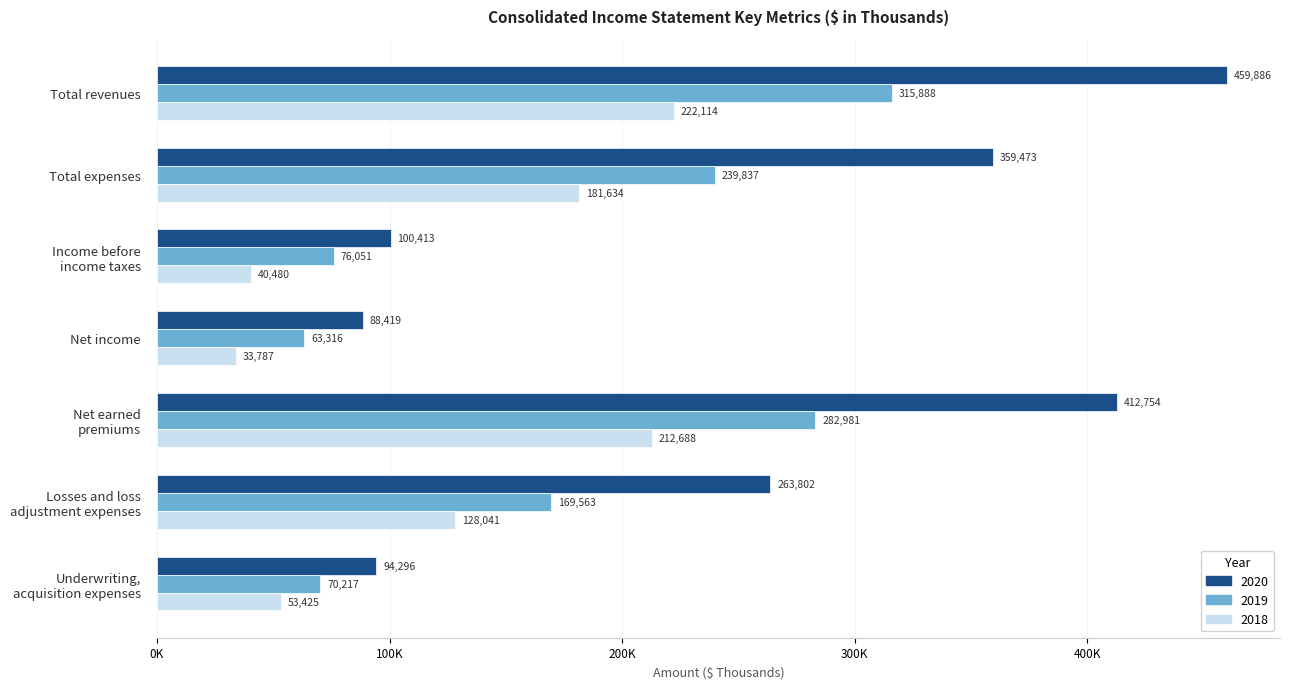

What are all the series names shown in the legend?

2020, 2019, 2018